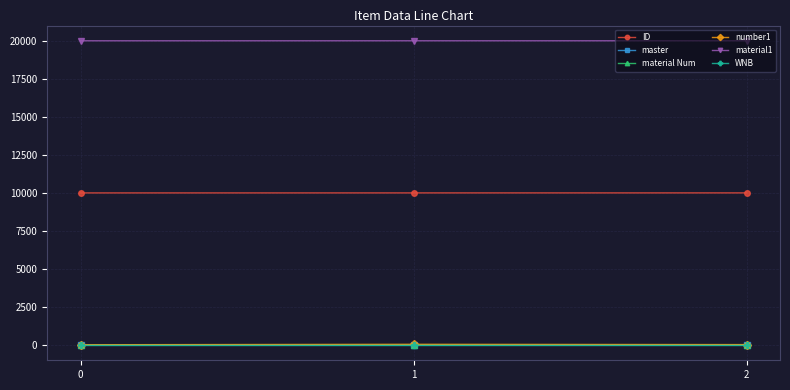

What is the highest value of the material1 series?

20002